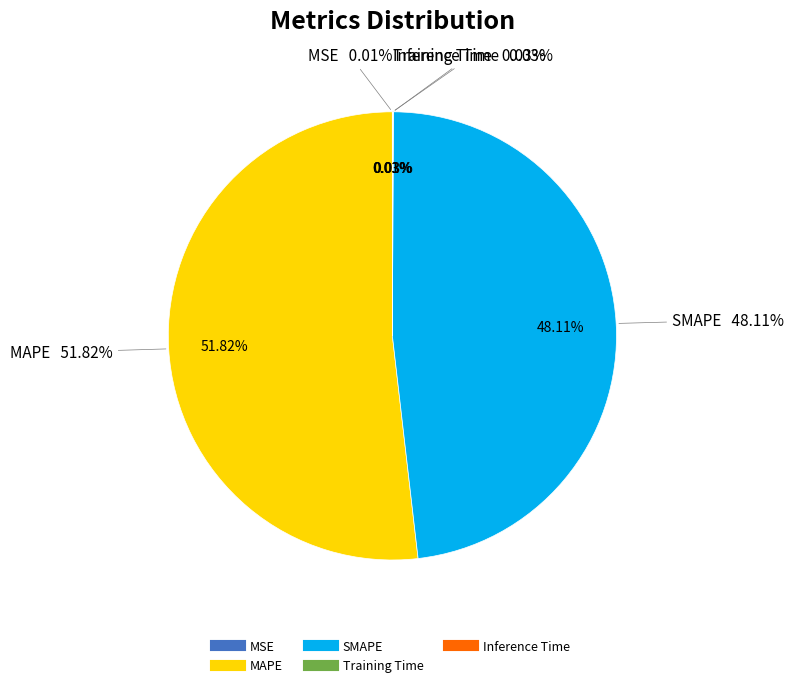

True or false: MSE accounts for 1% of the total.

False